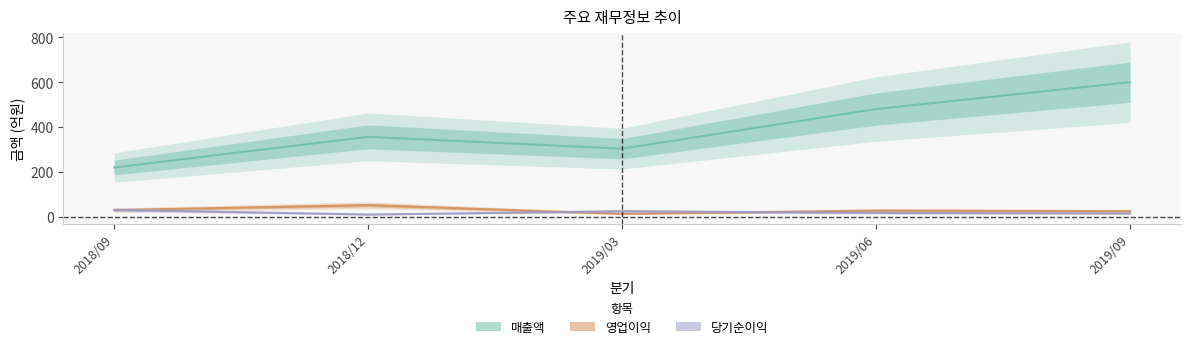

What is the label of the 2nd point from the right?

2019/06